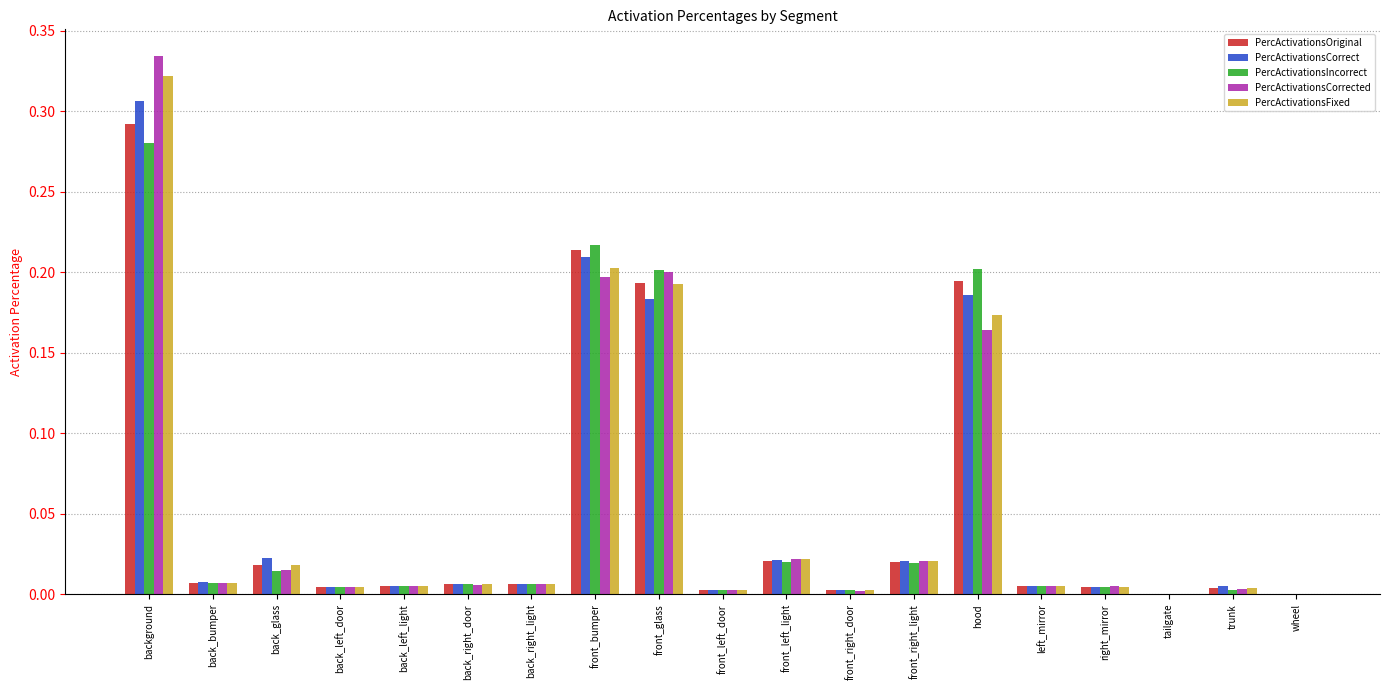

What are all the series names shown in the legend?

PercActivationsOriginal, PercActivationsCorrect, PercActivationsIncorrect, PercActivationsCorrected, PercActivationsFixed